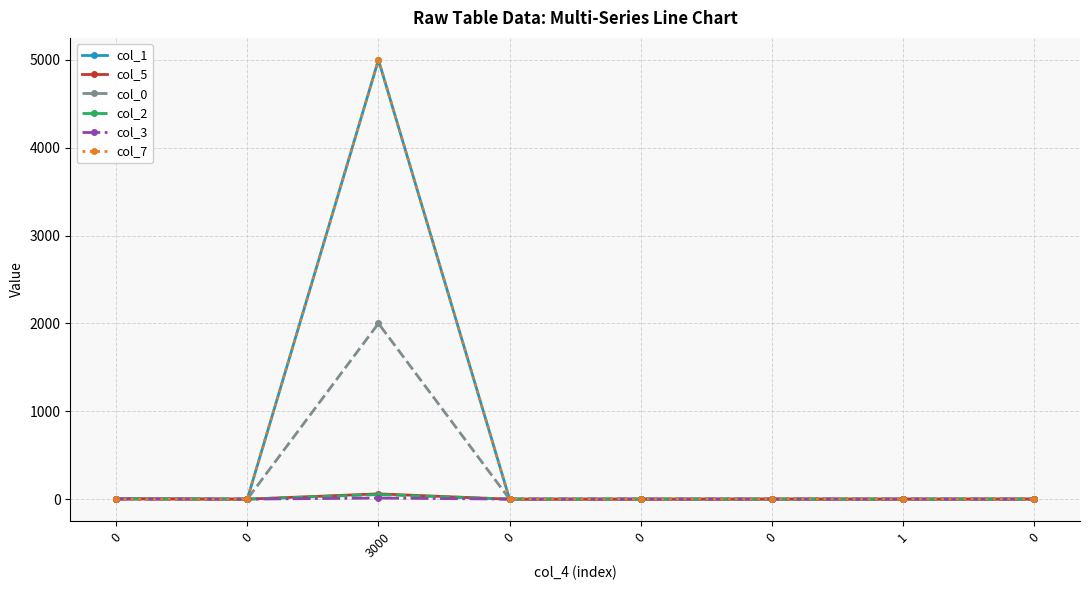

Which series ends up on top after the final intersection of col_1 and col_3?

col_1